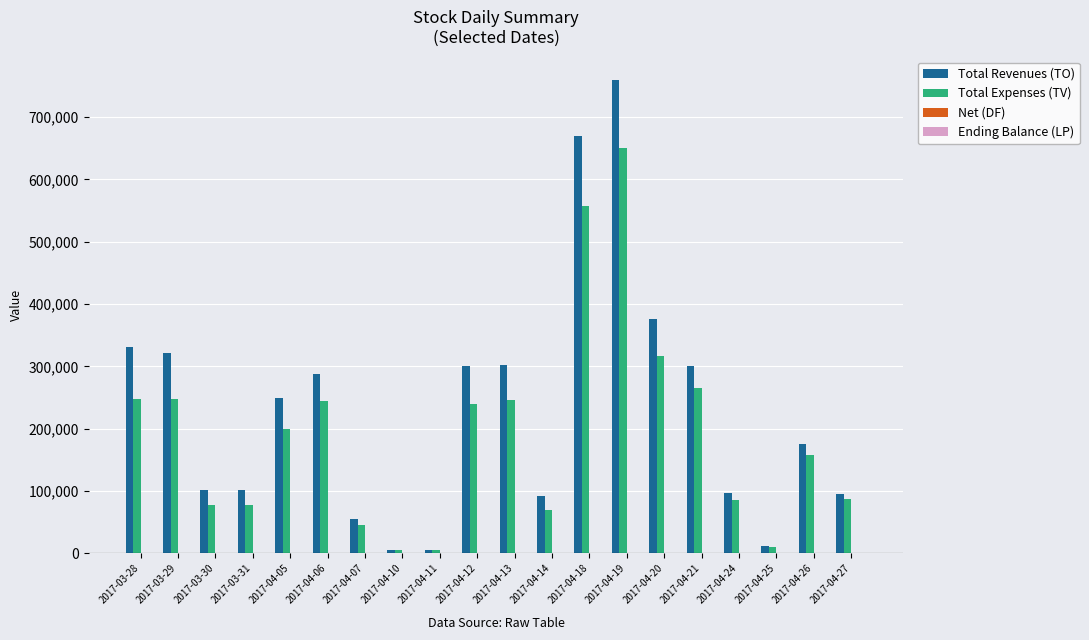

Which series changed the most between 2017-03-29 and 2017-04-18?

Total Revenues (TO)